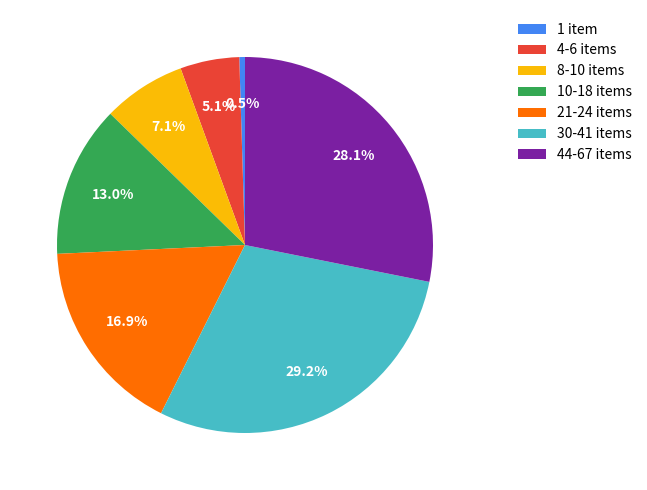

Does 44-67 items represent more than half of the total?

No